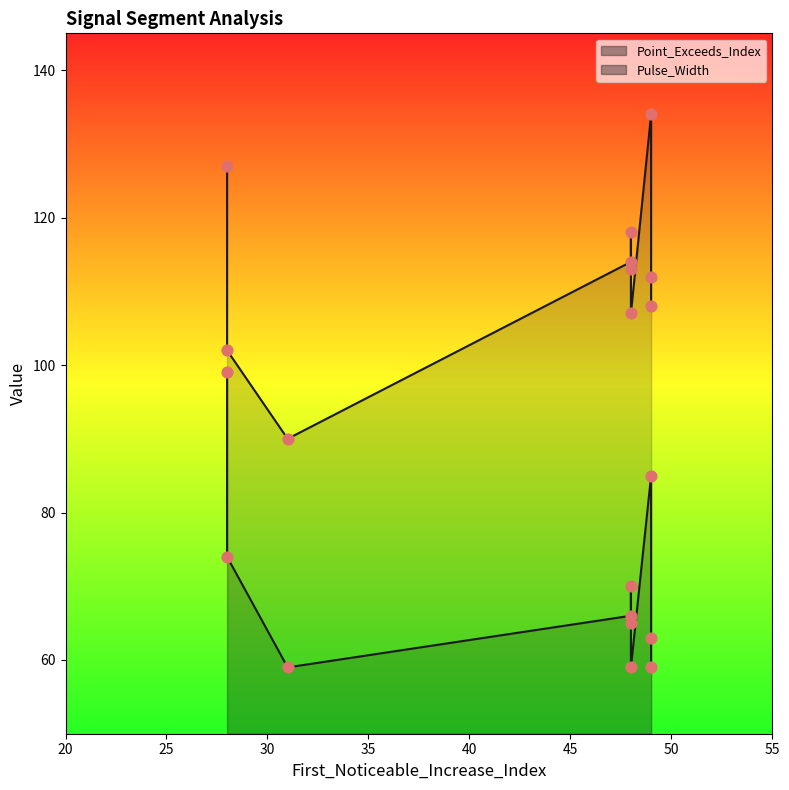

Which series reaches the maximum Y coordinate?

Point_Exceeds_Index